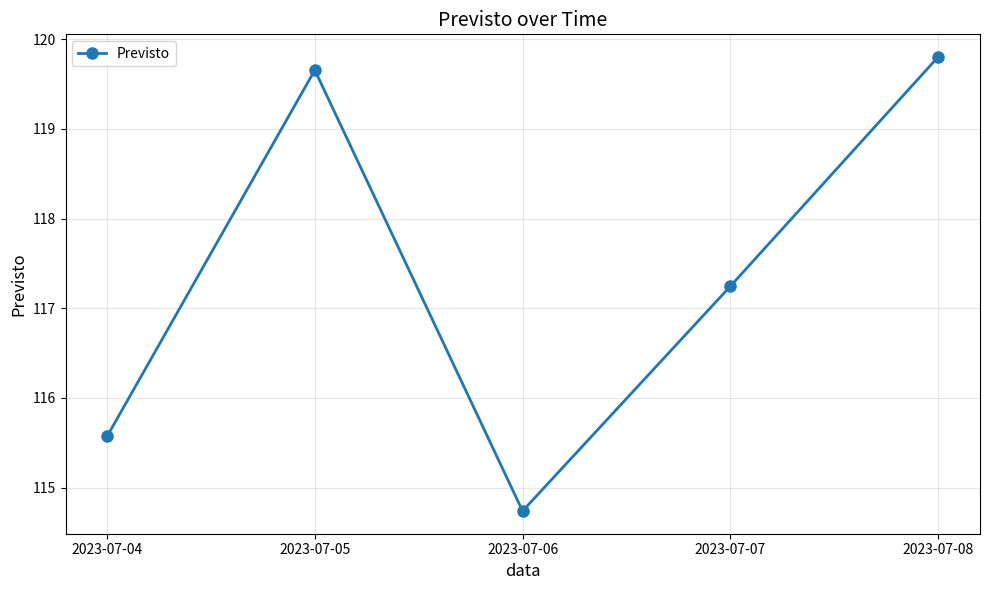

What value does the data have at 2023-07-04?

115.6